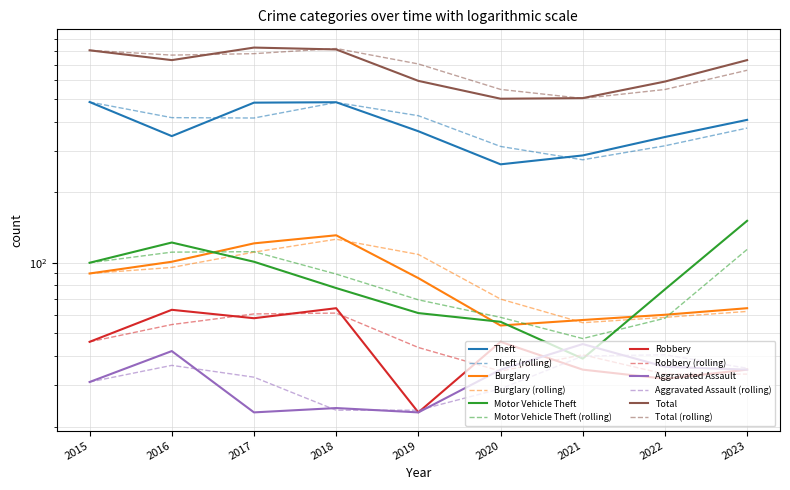

True or false: Theft and Burglary cross at least once.

False